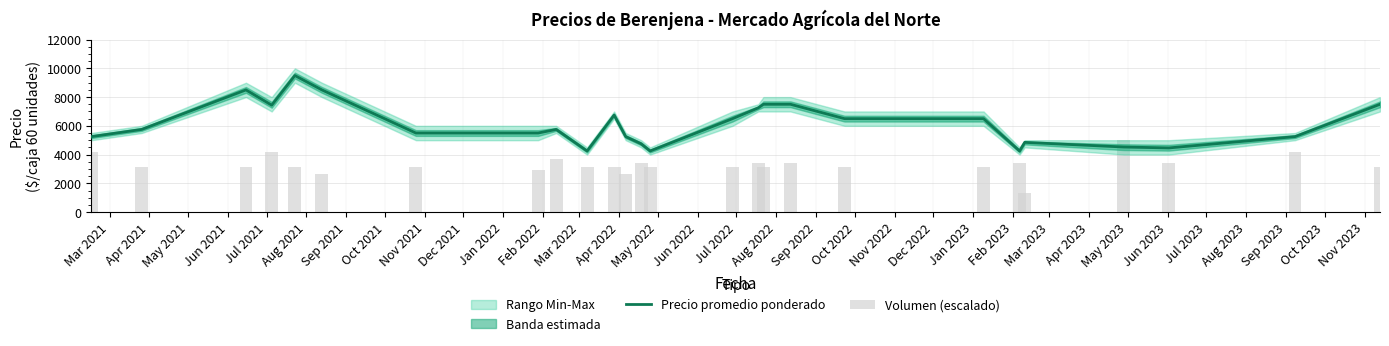

Is it true that Precio promedio ponderado equals 7500.0 at Aug 2022?

True